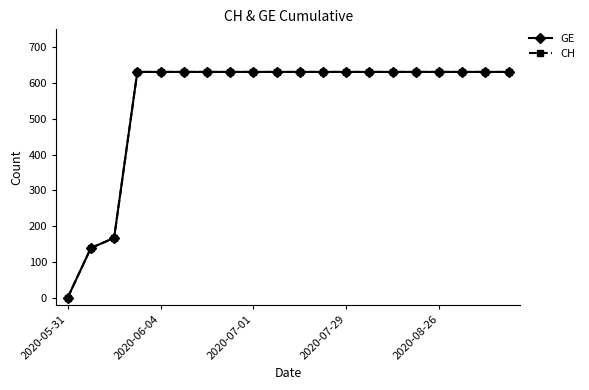

Which series has the widest spread of values?

GE